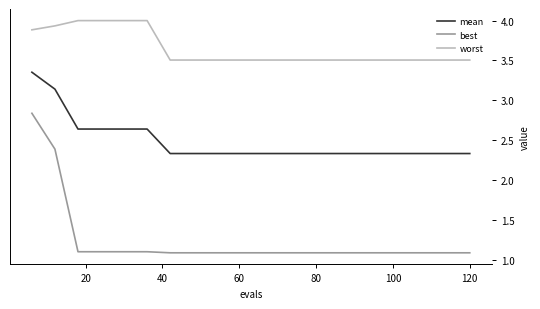

What are all the series names shown in the legend?

mean, best, worst